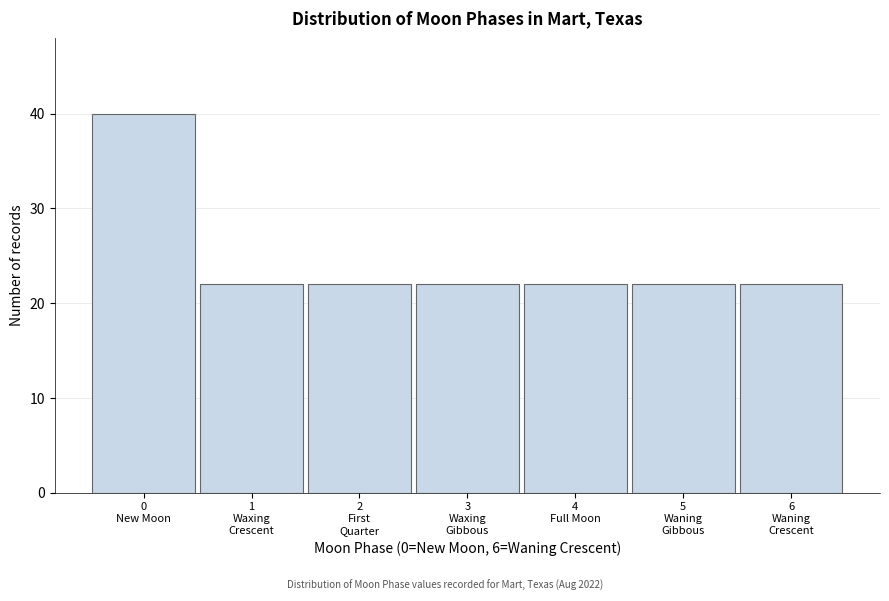

Reading right to left, what are all the values shown in this chart?

22	22	22	22	22	22	40